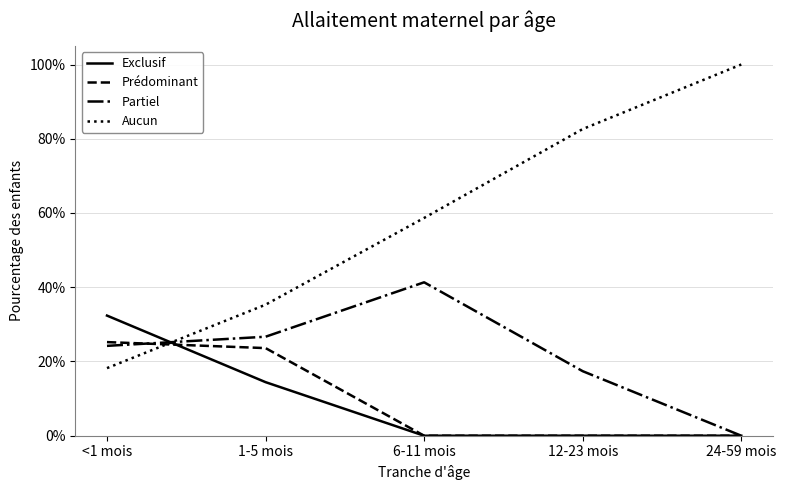

Which label corresponds to the largest value in the chart?

24-59 mois